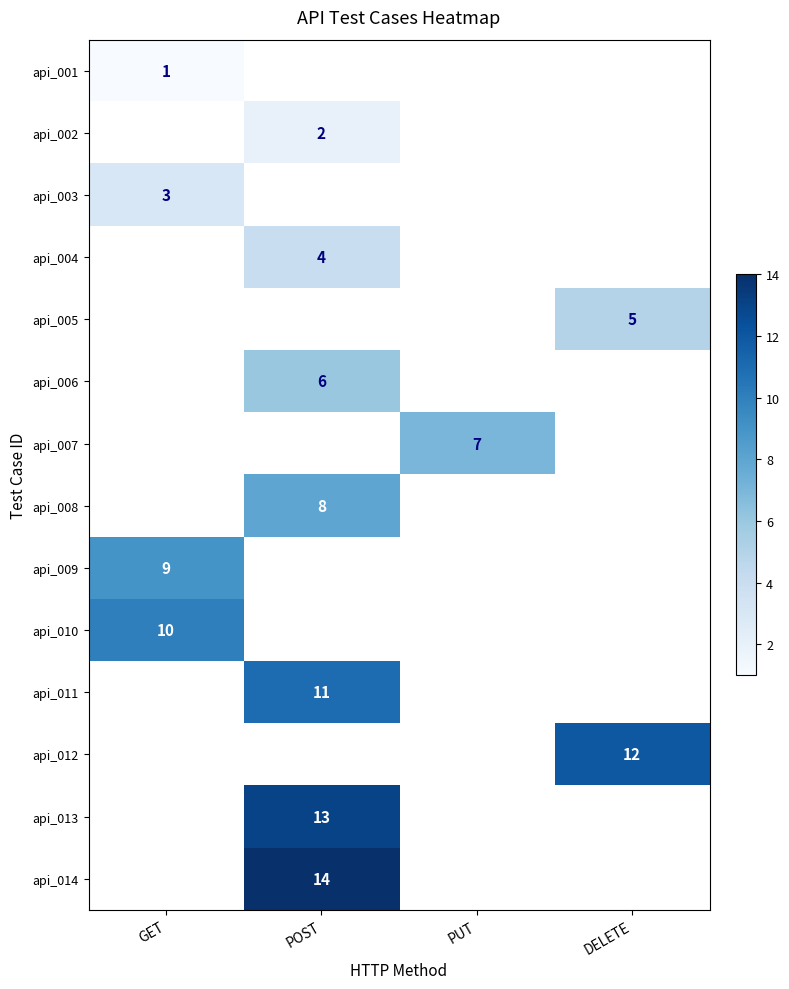

Is it true that api_012 equals 21 at DELETE?

False